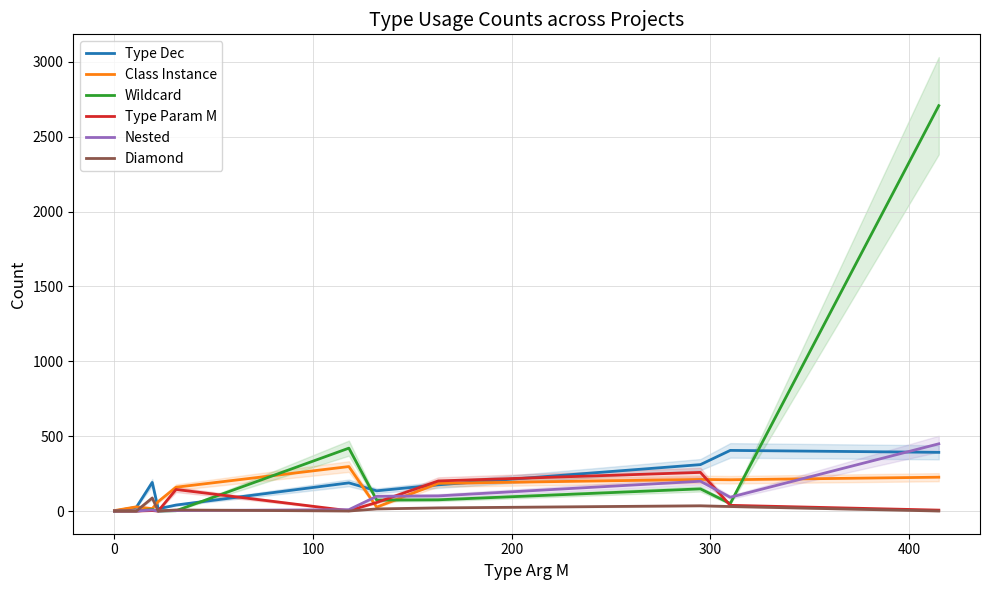

What is the difference between the maximum and minimum values in the Diamond series?

87